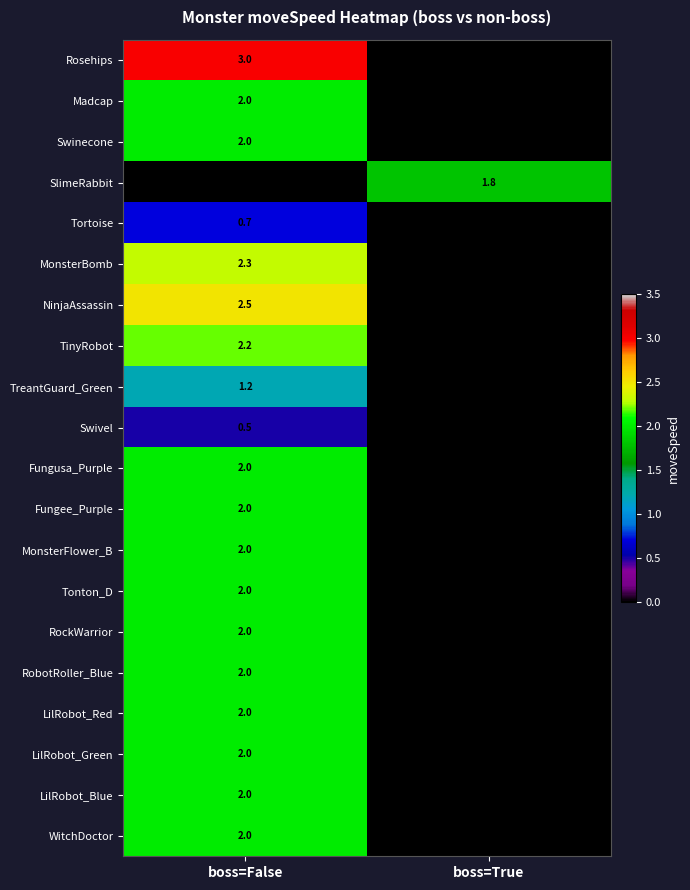

Between boss=False and boss=True, which is larger?

boss=False